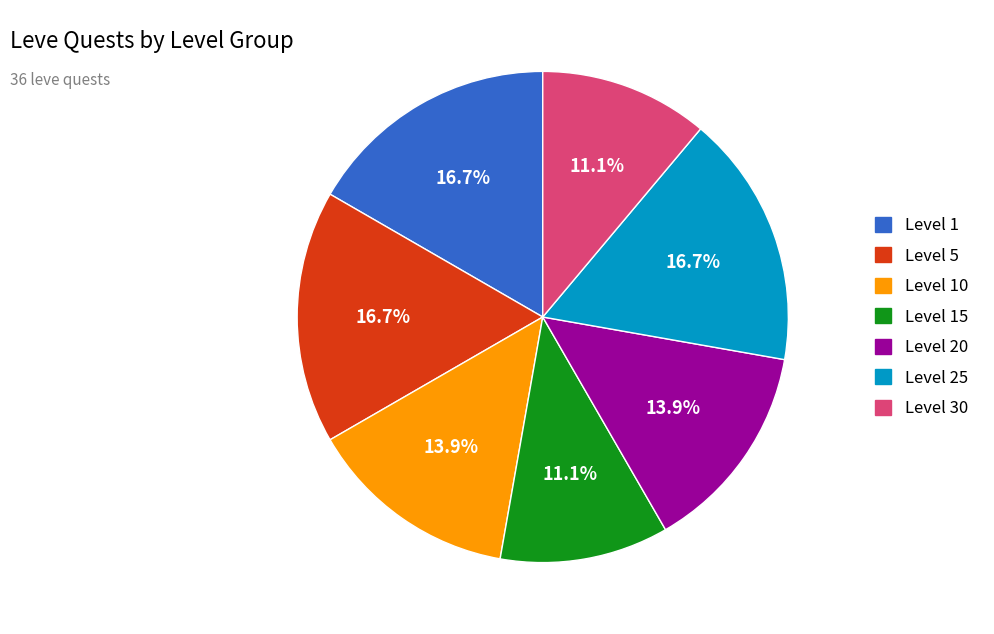

Is there a majority slice in this chart?

No